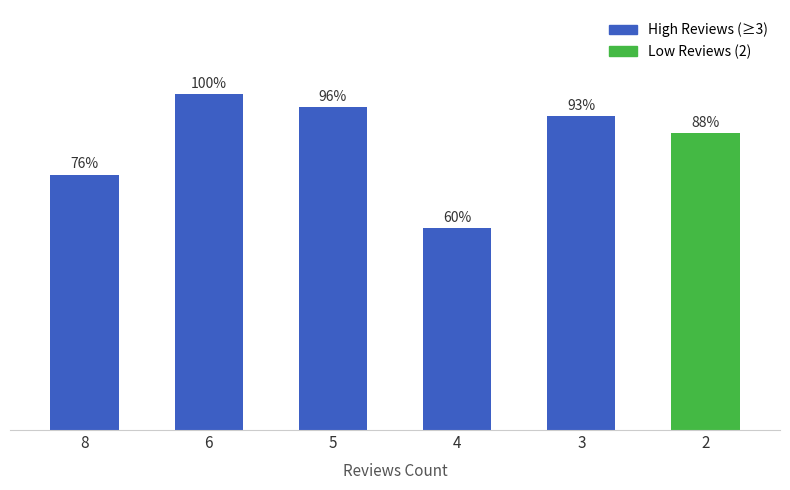

Are the bars horizontal?

No